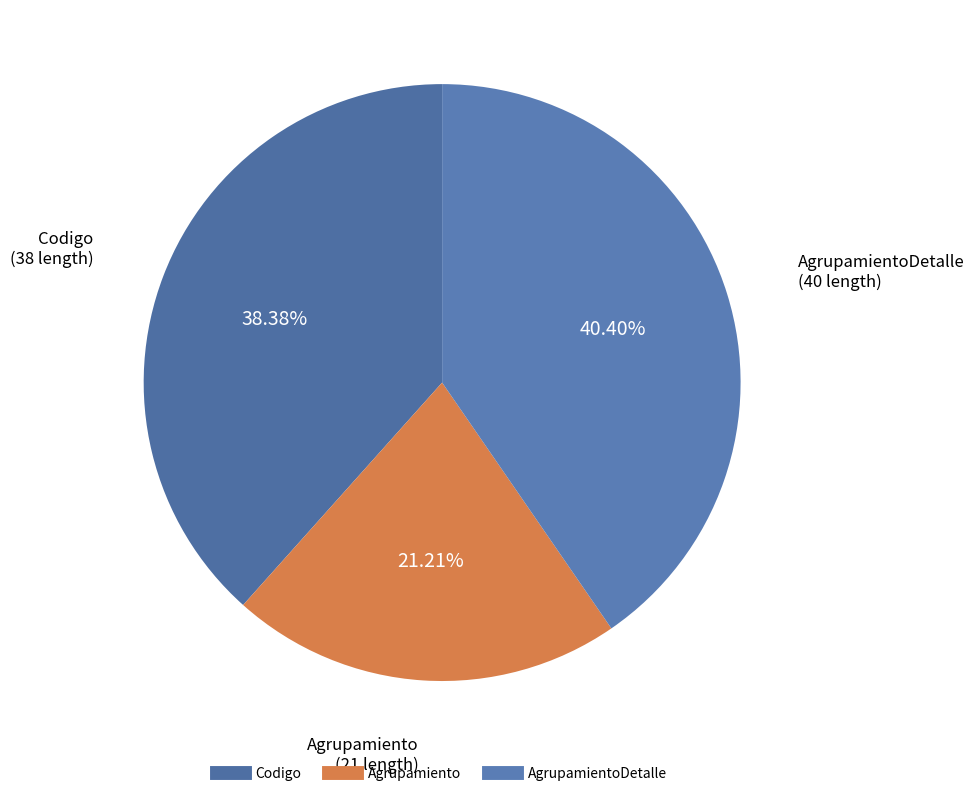

Is there any slice that represents more than half of the pie?

No